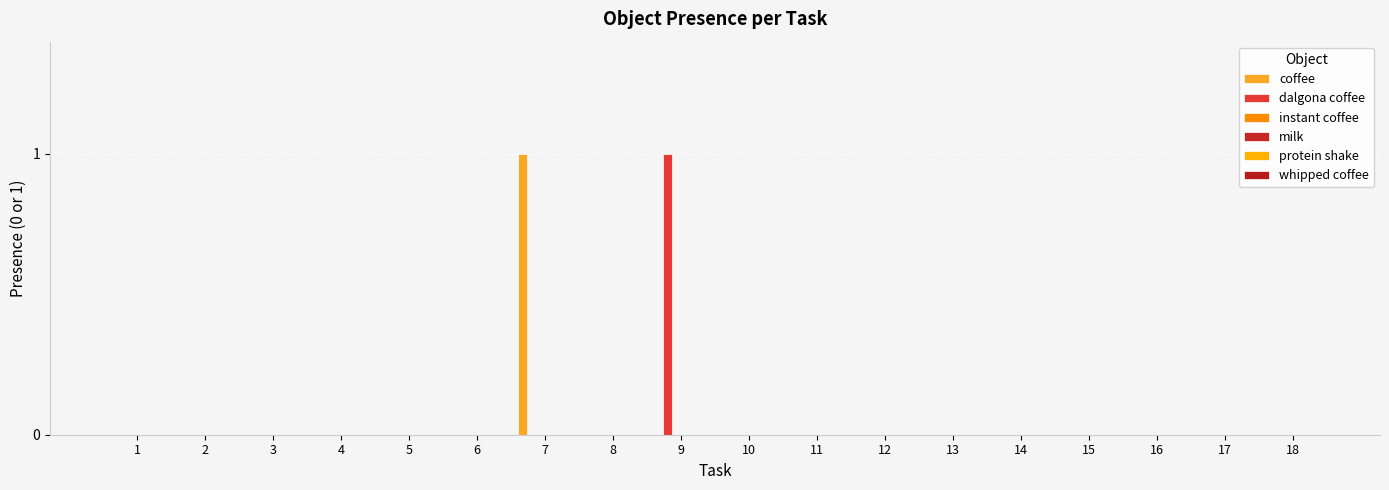

How many categories are shown in the chart?

18